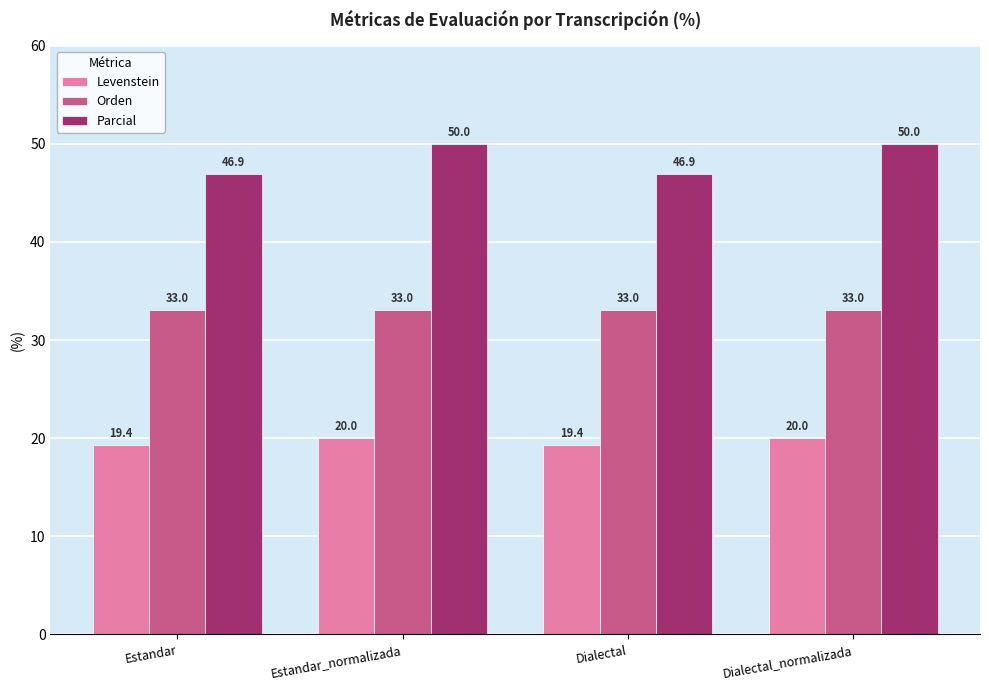

What is the total value across all series at Estandar?

99.3